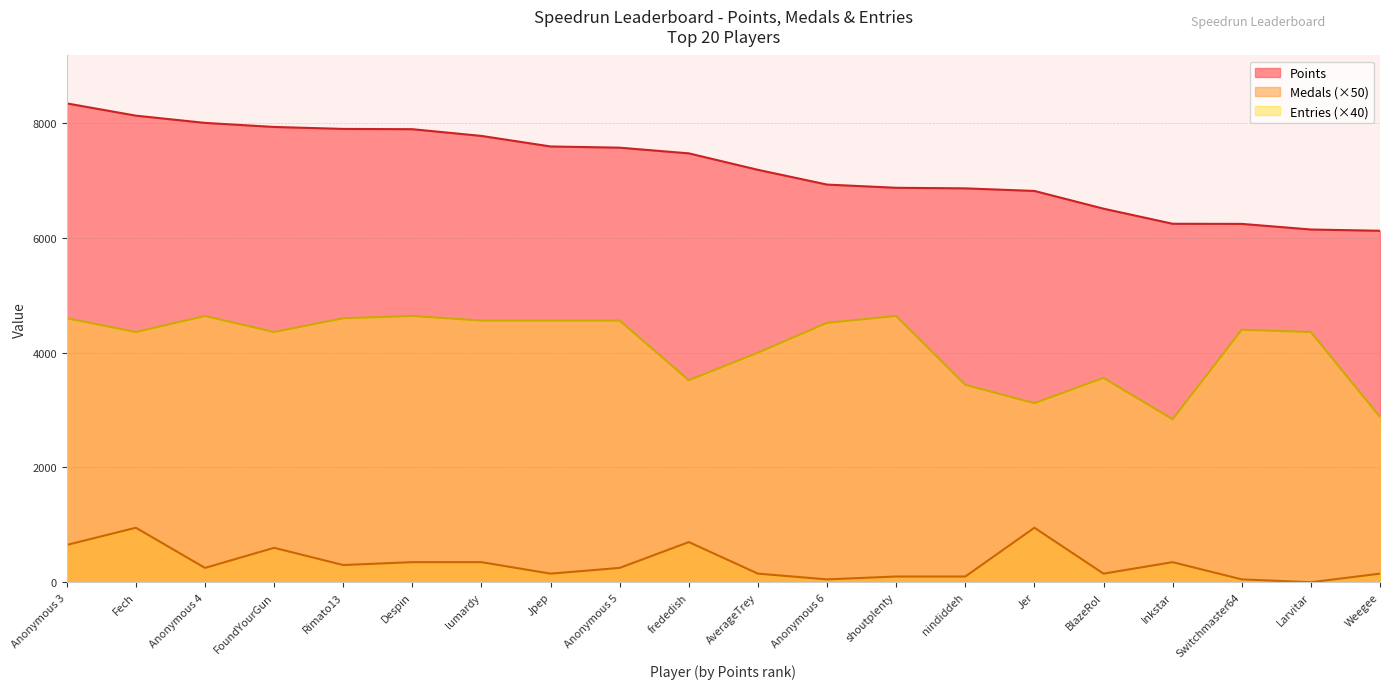

Which series changed the most between Jpep and nindiddeh?

Entries (×40)